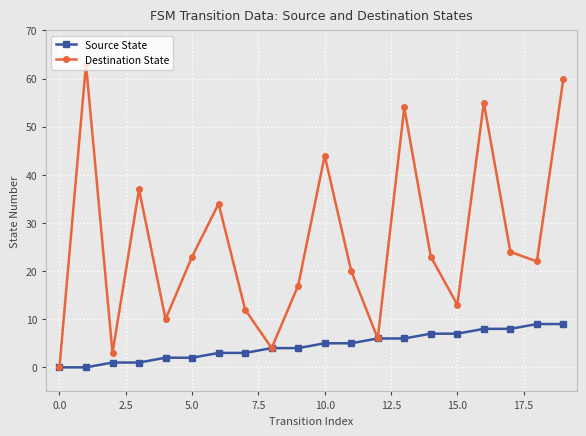

In Destination State, how many points are higher than both neighbors (excluding endpoints)?

6